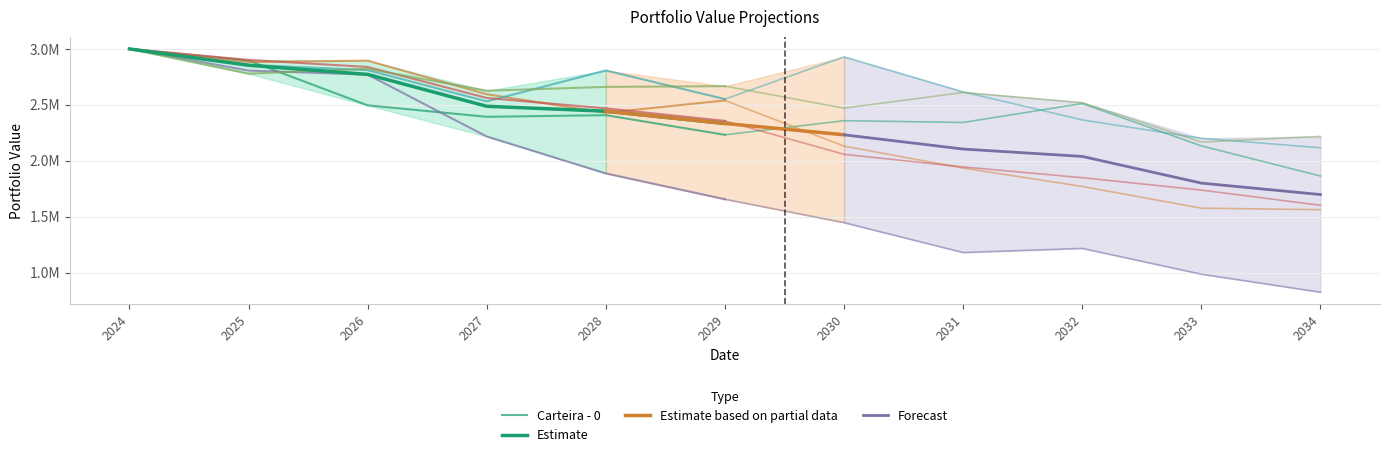

True or false: Carteira - 5 has a value of 3261364.5 at 2033-12-31.

False